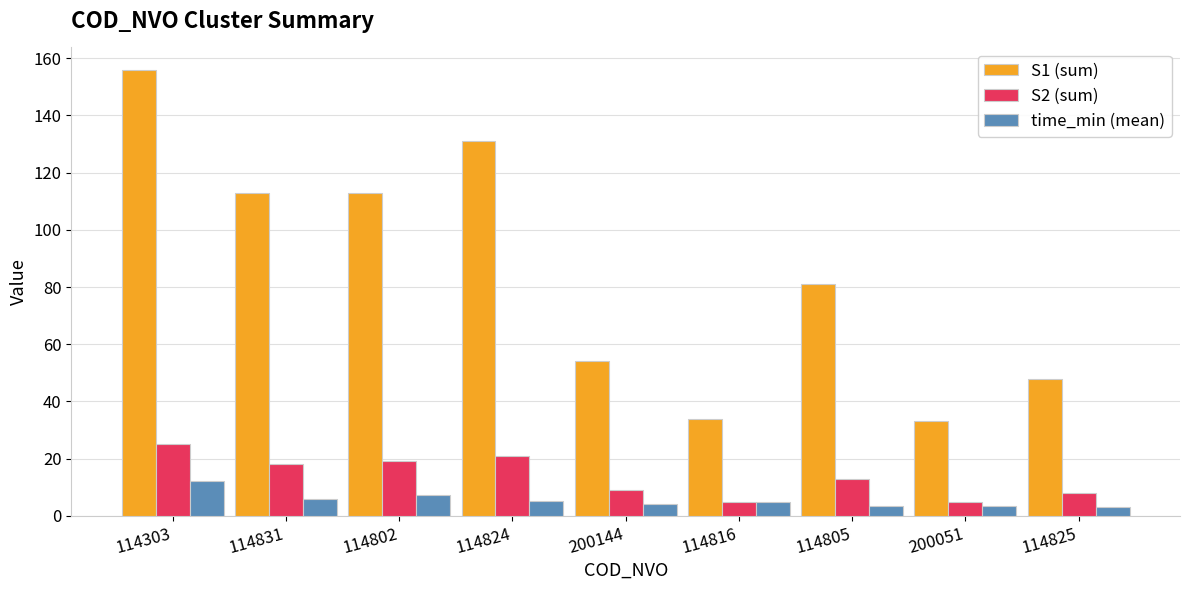

What value does the time_min (mean) series have at 200051?

3.3